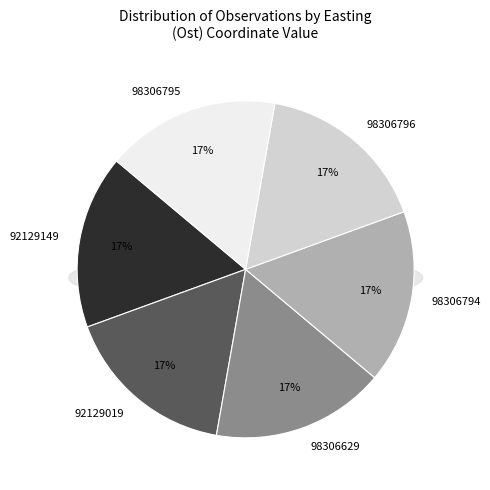

How many segments does this pie chart have?

6